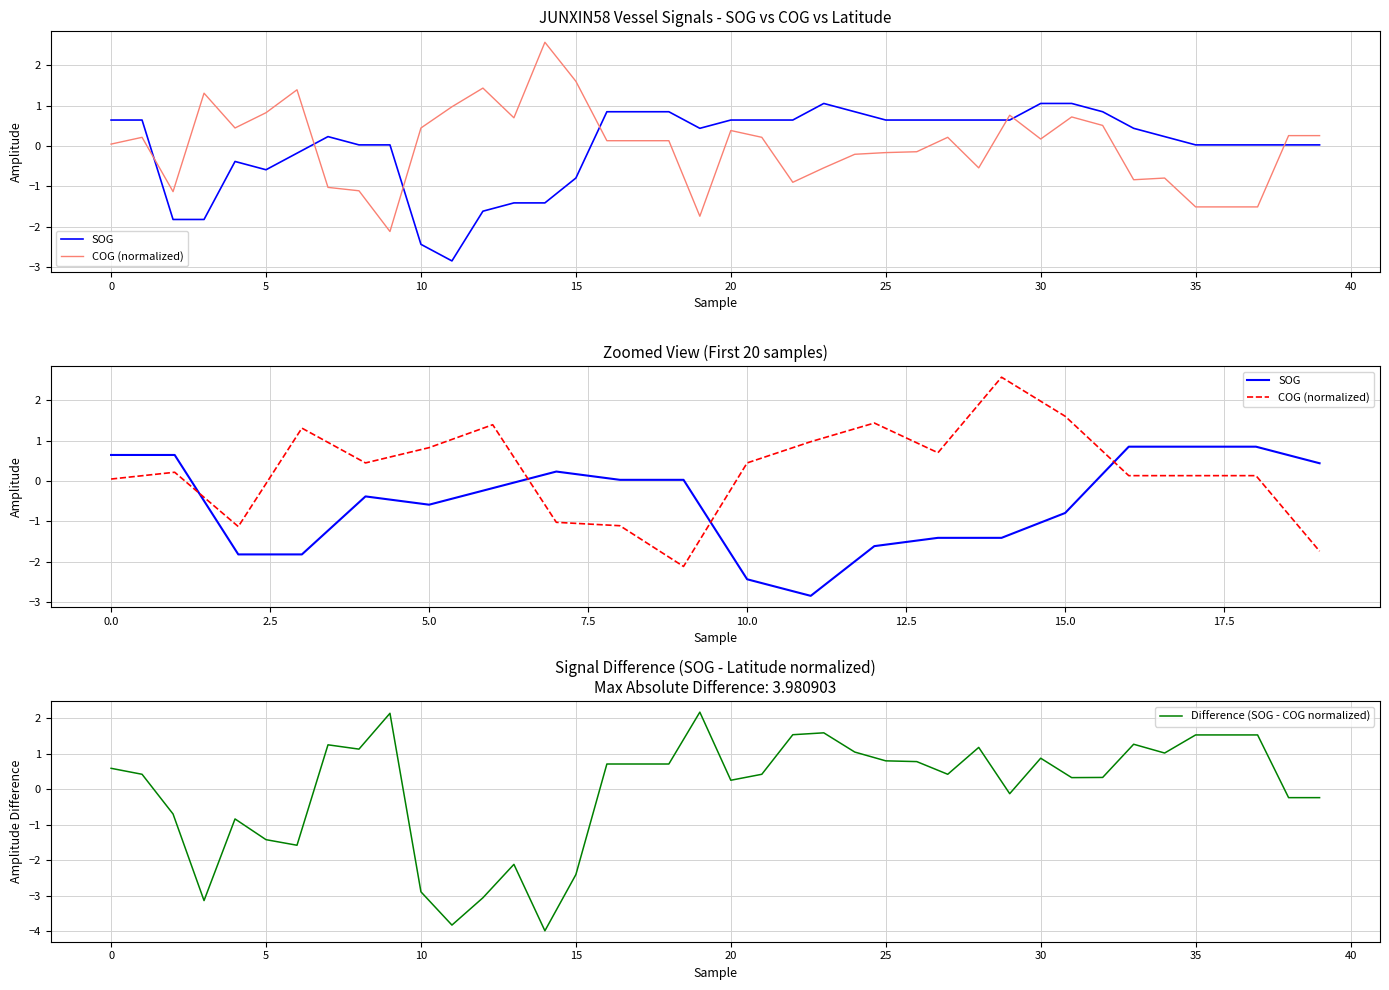

How many values in SOG are above zero?

29